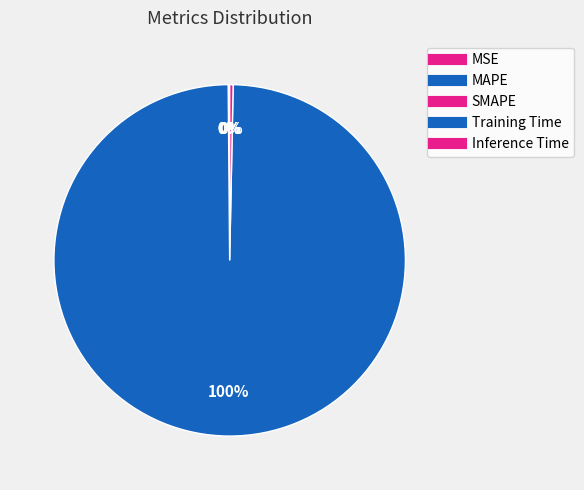

Do MAPE and MSE together represent more than half of the pie?

No